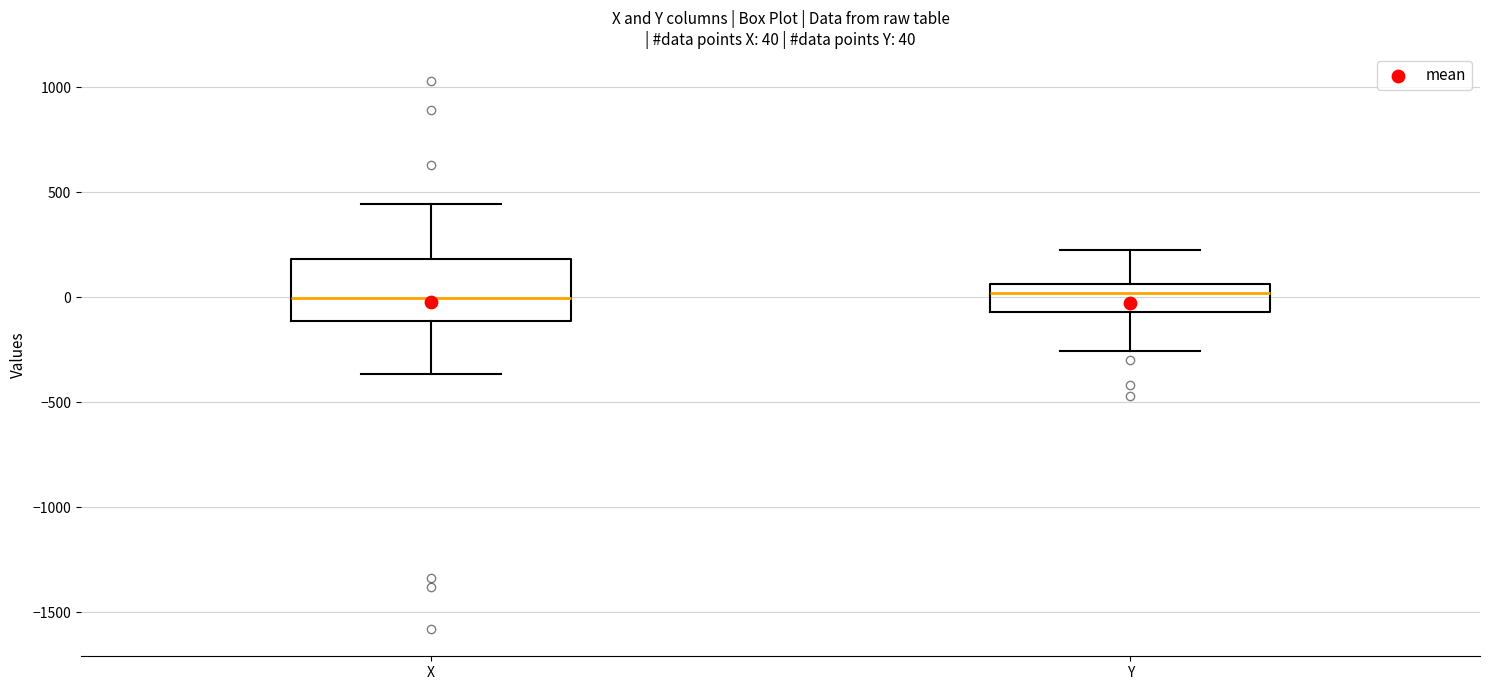

Comparing the boxes themselves (not the whiskers), which one is the tallest?

X